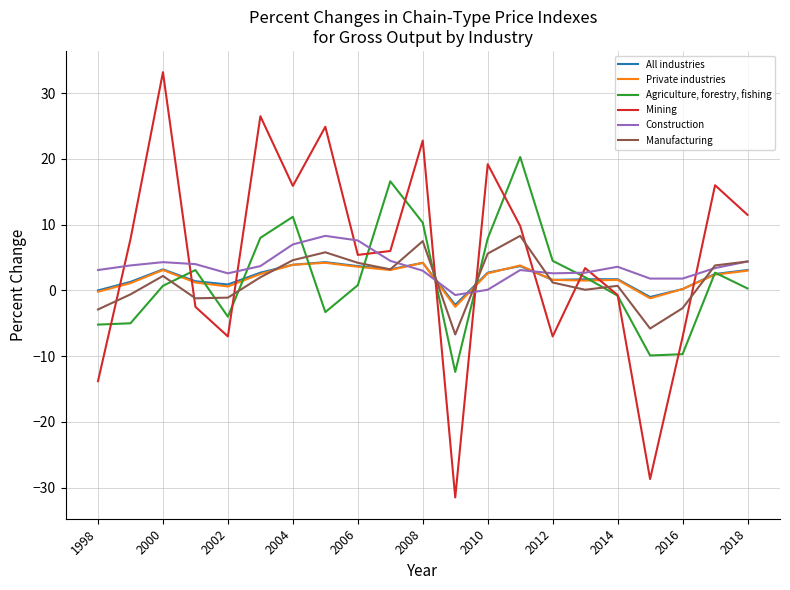

True or false: All industries and Mining intersect in this chart.

True